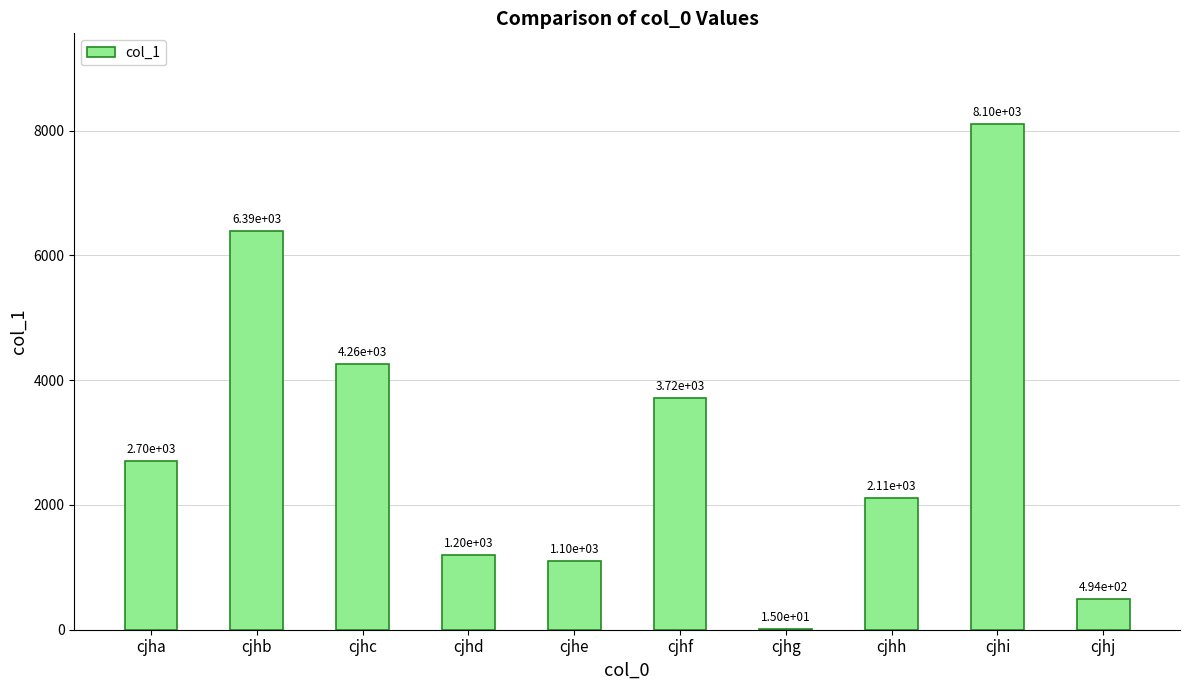

How many categories are shown in the chart?

10